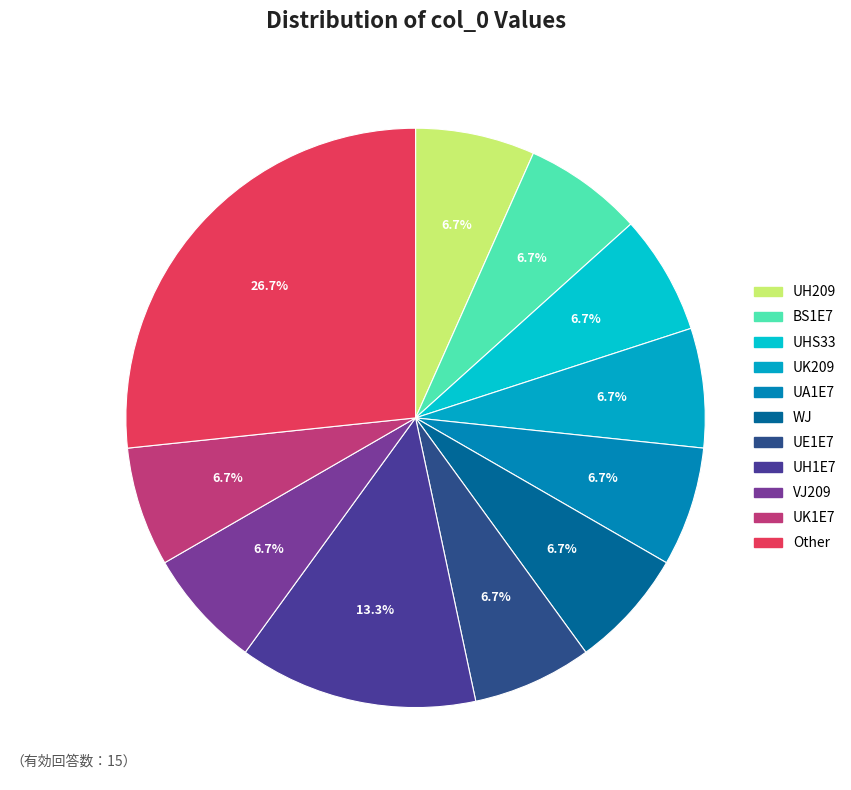

How many slices are in this pie chart?

11